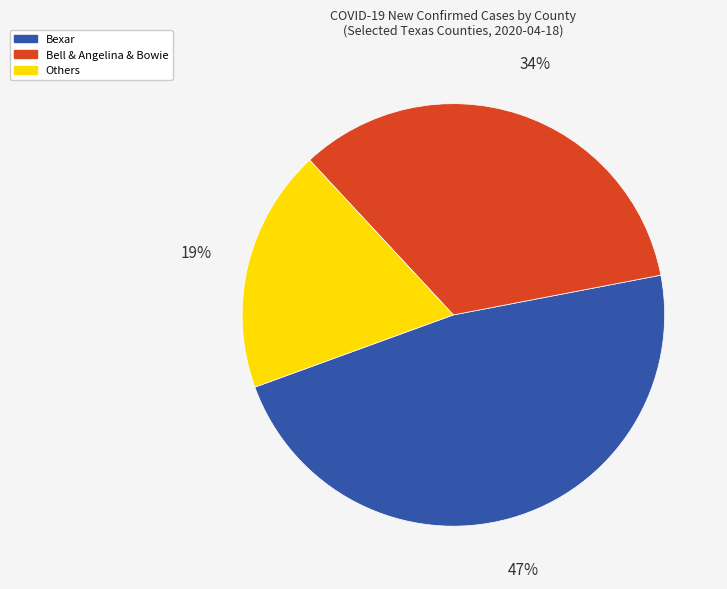

To the nearest percent, what is the average slice percentage?

33%